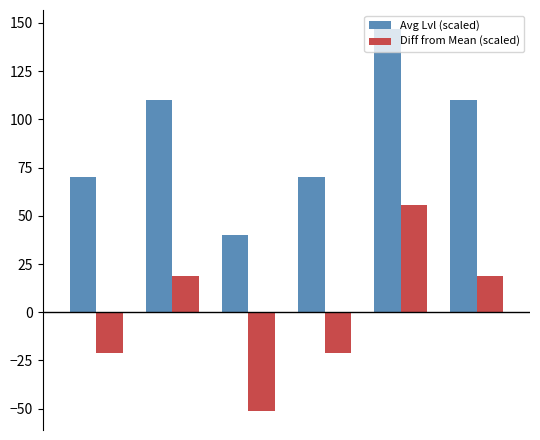

Are the bars grouped side by side (vs. stacked)?

Yes